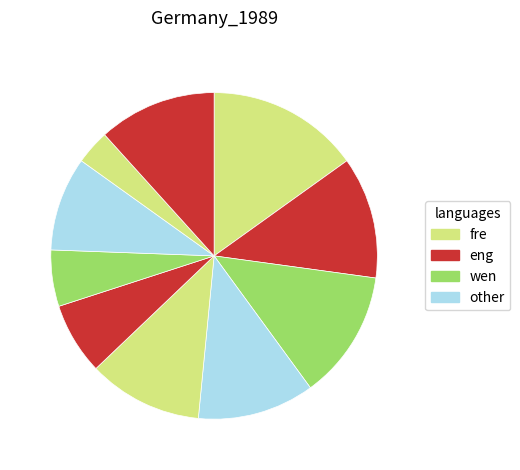

How many segments does this pie chart have?

10